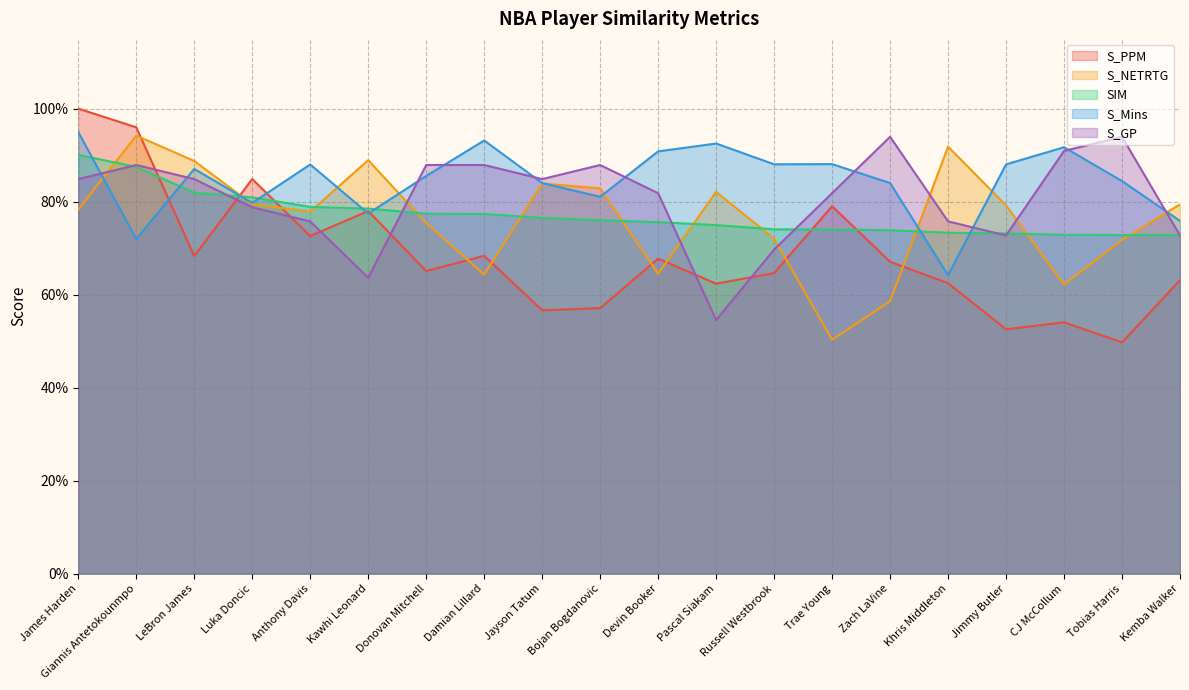

What is the spread (max minus min) of values at Jayson Tatum?

0.3